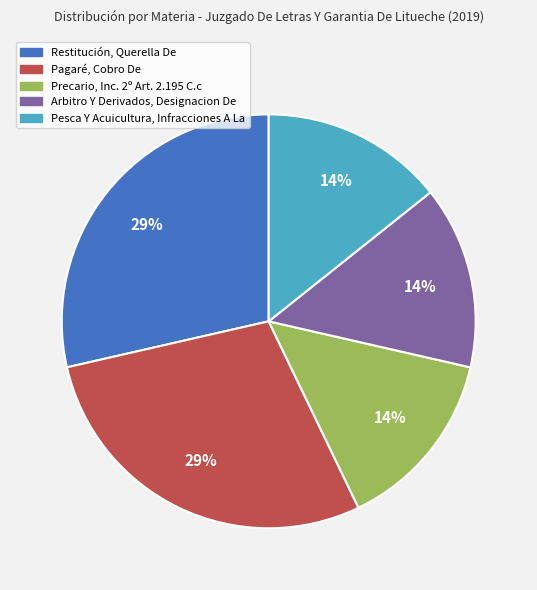

Is the sum of Precario, Inc. 2º Art. 2.195 C.c and Restitución, Querella De greater than half?

No